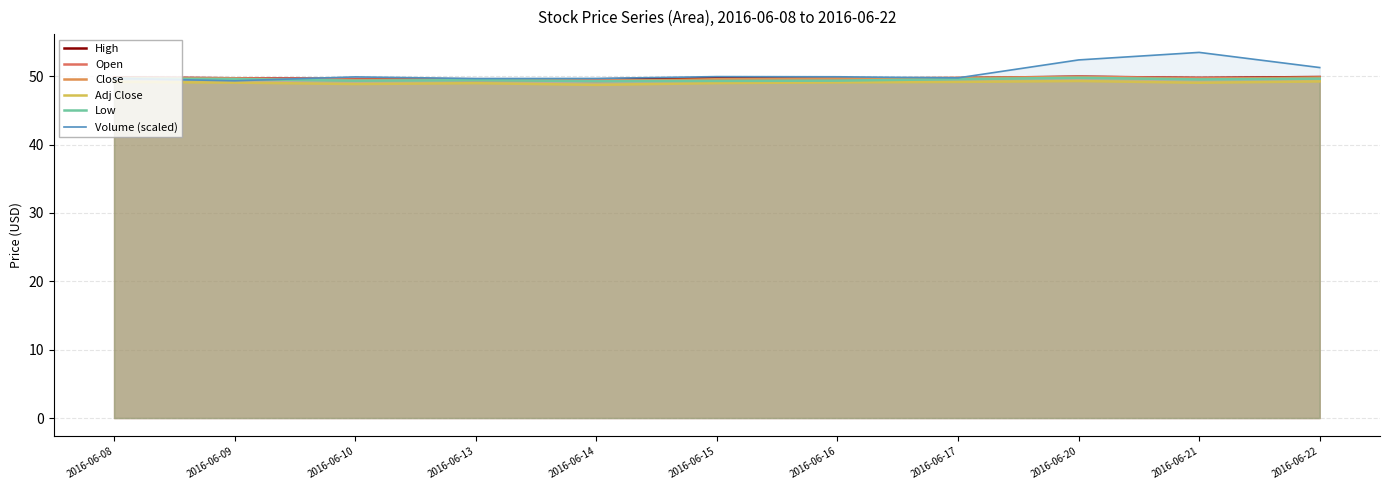

How many series are shown in this chart?

6